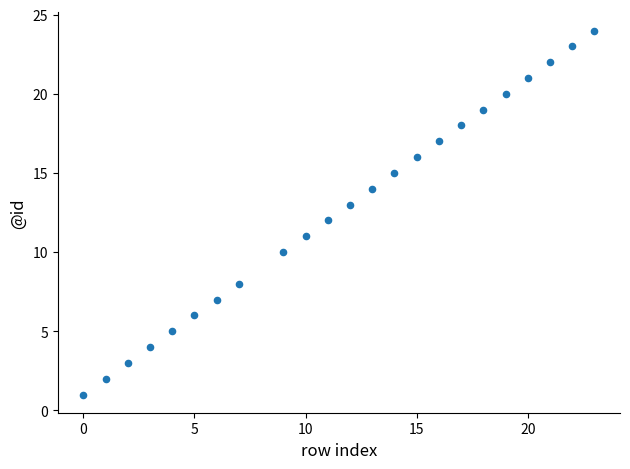

What is the range of Y values (max minus min)?

23